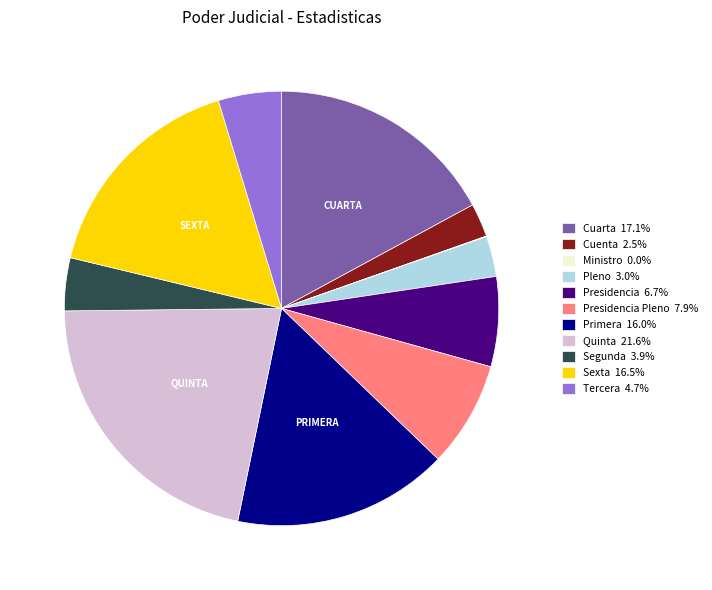

Do Cuarta 17.1% and Primera 16.0% together represent more than half of the pie?

No